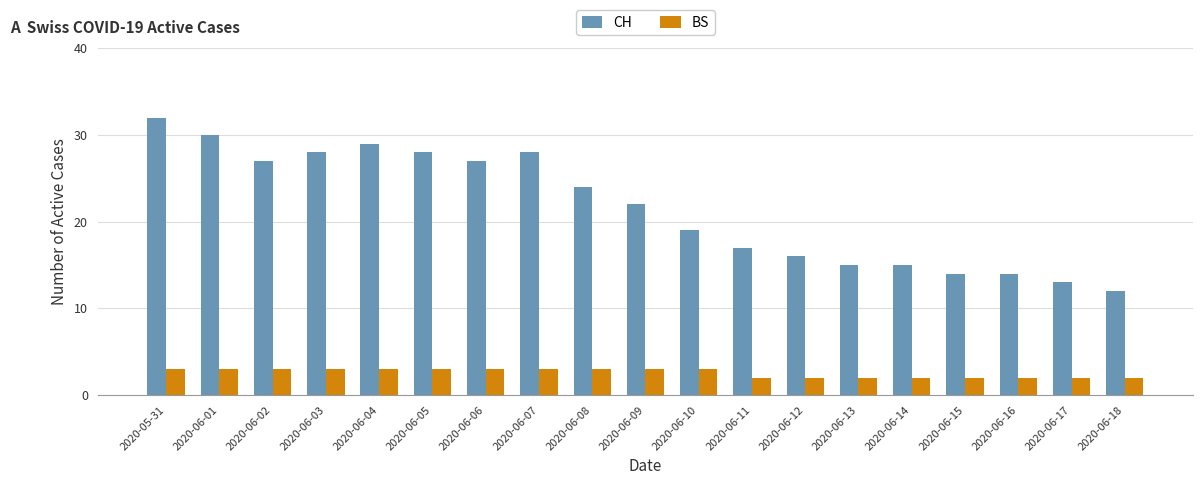

At 2020-06-14, list the series in order from largest to smallest.

CH, BS